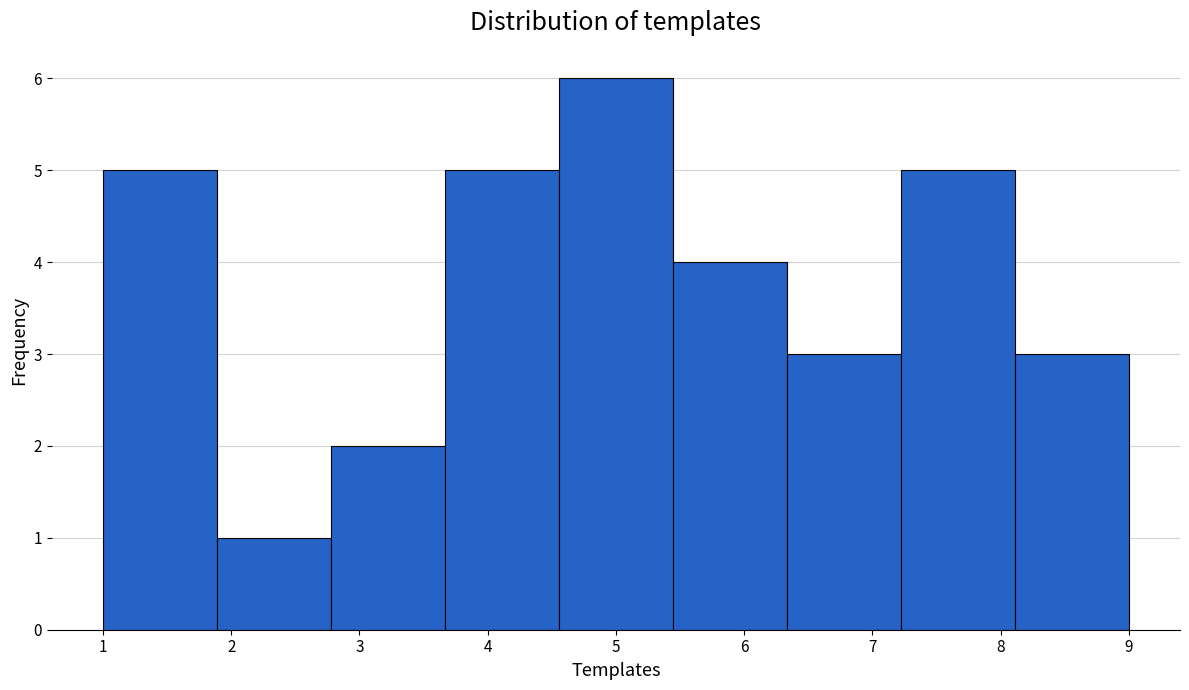

Reading left to right, list every bar in this chart as the range it spans on the x-axis followed by its height. Neither the bar edges nor the heights are printed on the chart, so give them approximately, as read against the axes.

1.0 to 1.9: 5
1.9 to 2.8: 1
2.8 to 3.7: 2
3.7 to 4.6: 5
4.6 to 5.4: 6
5.4 to 6.3: 4
6.3 to 7.2: 3
7.2 to 8.1: 5
8.1 to 9.0: 3